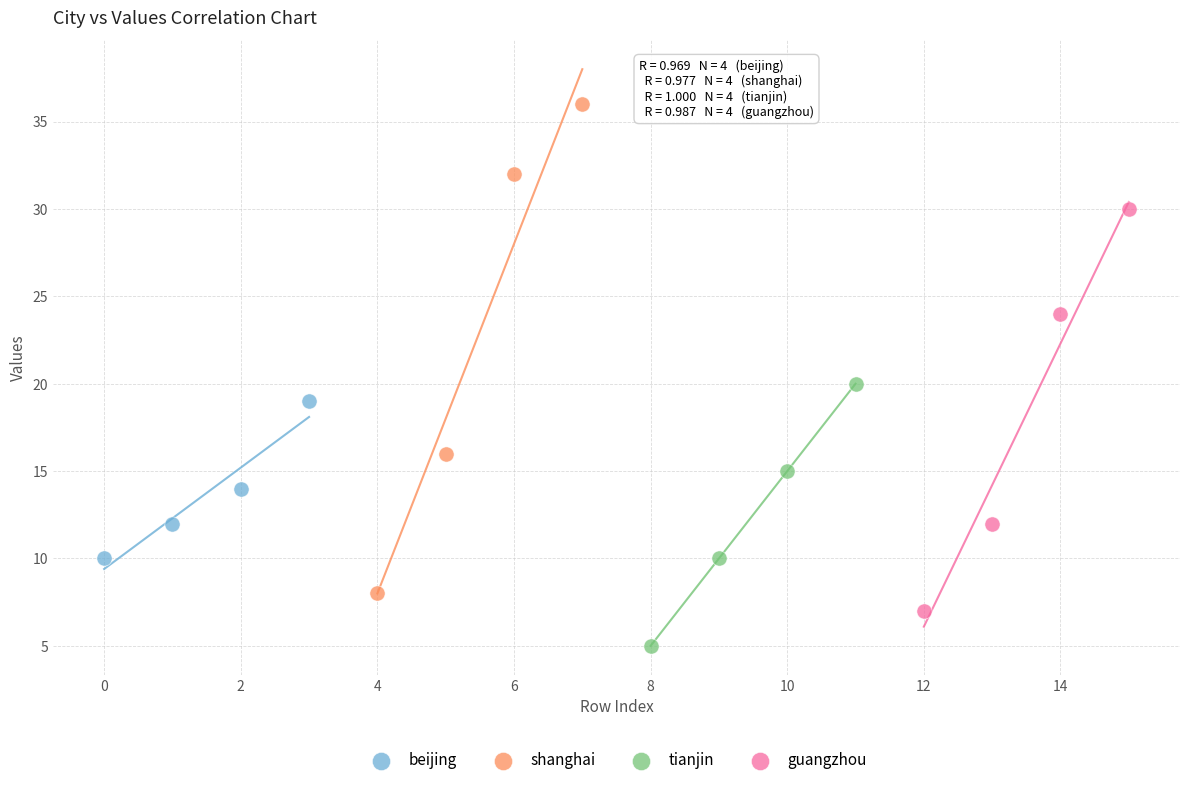

Which series has the widest spread of Y values?

shanghai